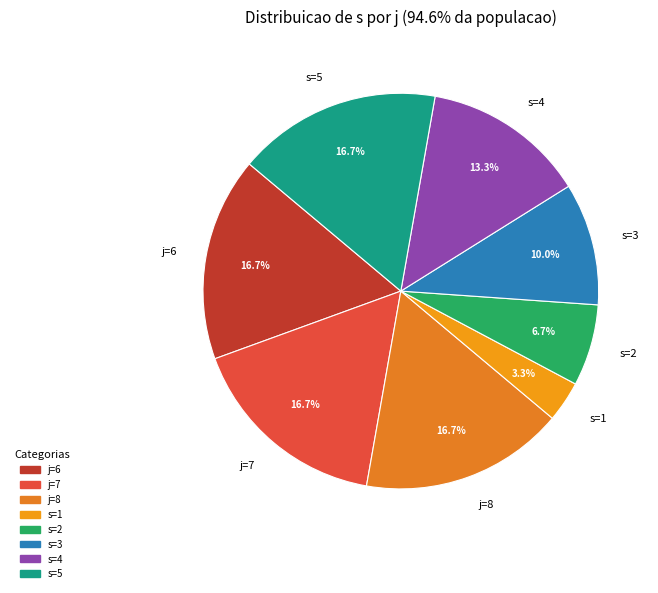

Which slice is the smallest?

s=1